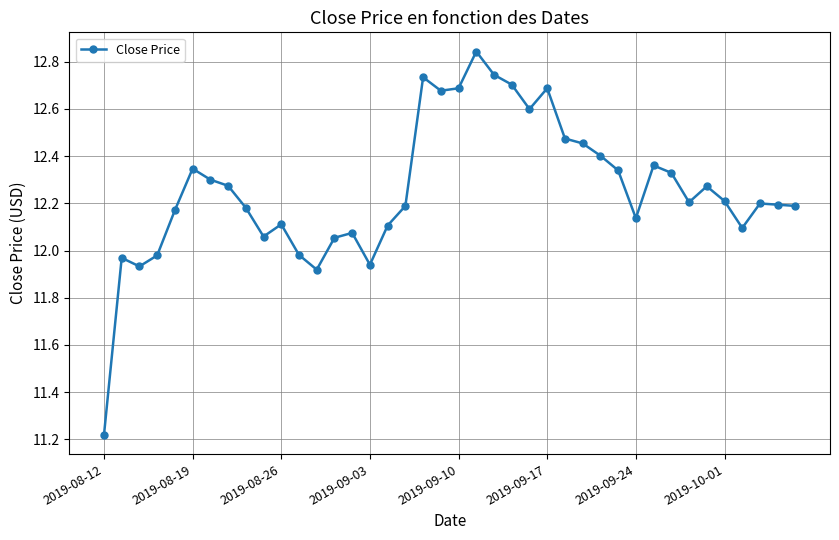

What is the difference between the maximum and second lowest values?

0.9